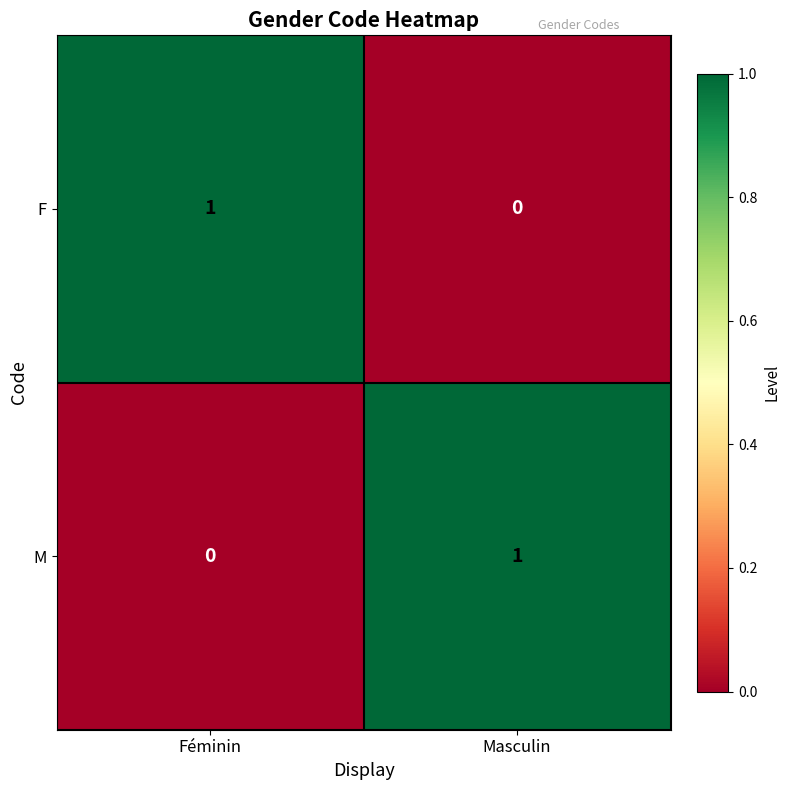

At Féminin, list the series in order from smallest to largest.

M, F